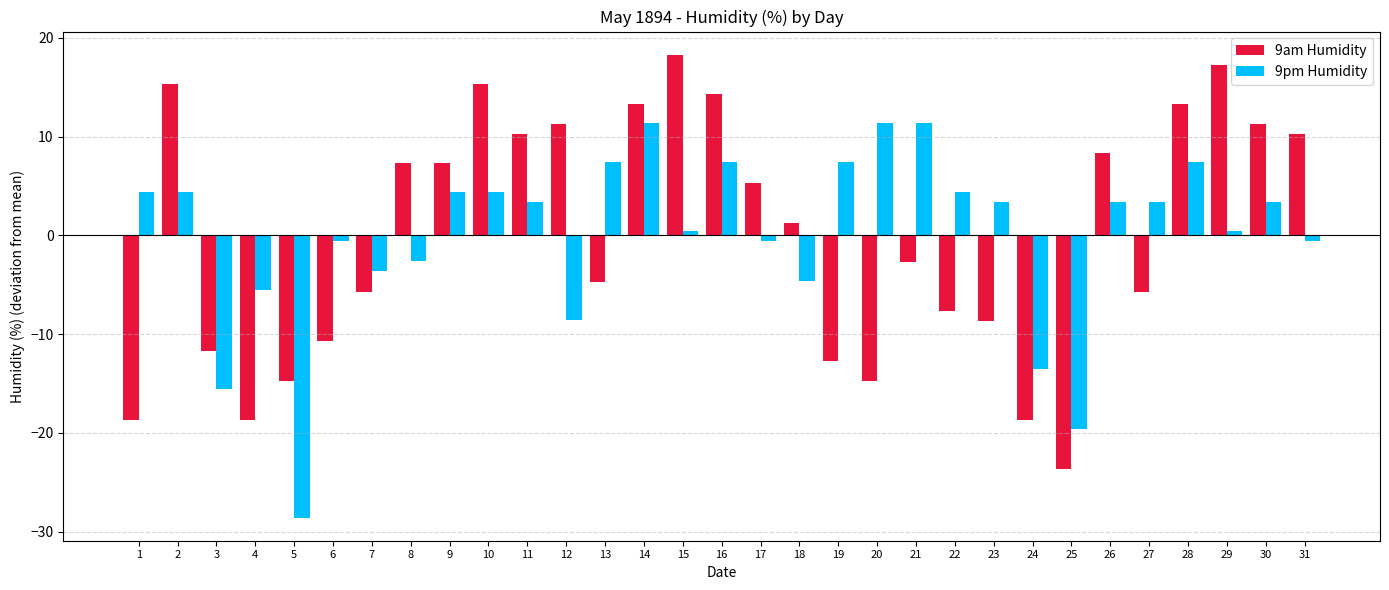

Which series changed the most between 11 and 18?

9am Humidity